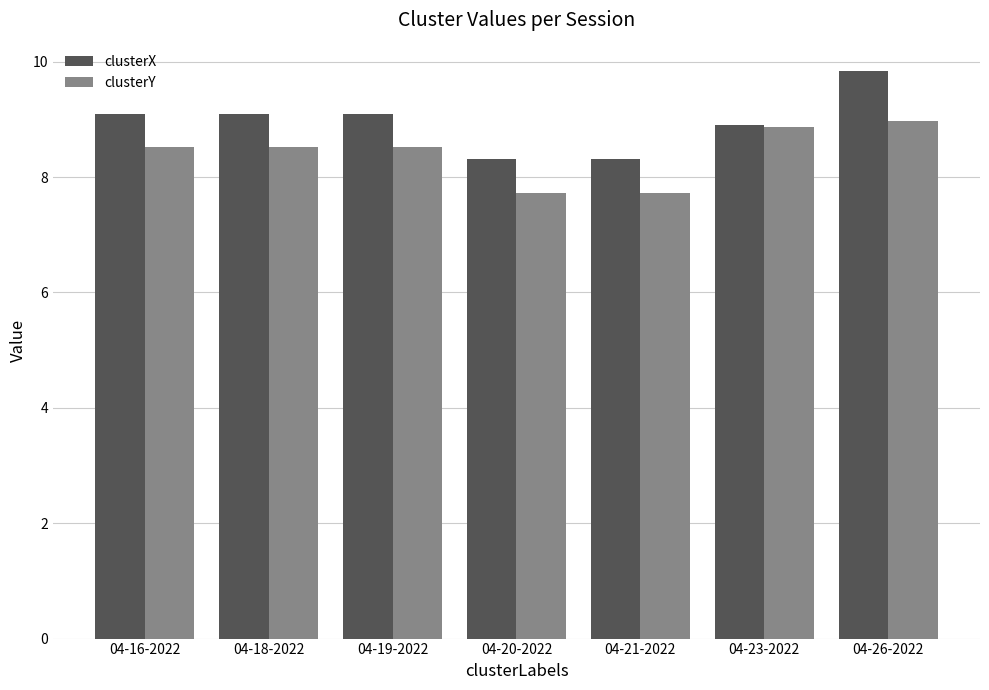

What is the value of the clusterX bar at the 1st from the left?

9.1